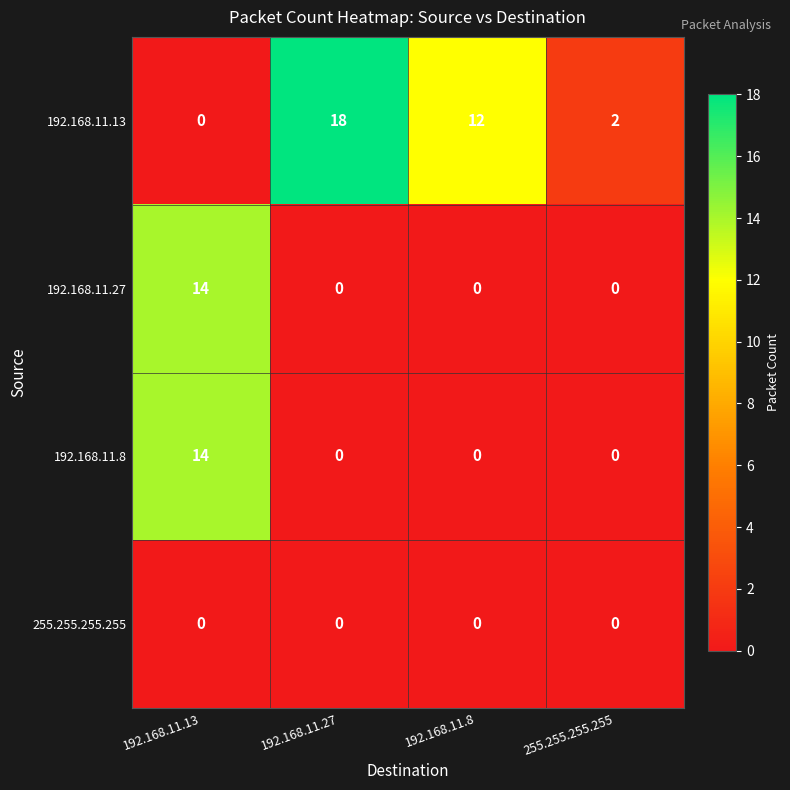

The value of 192.168.11.27 at 255.255.255.255 is 9. True or false?

False